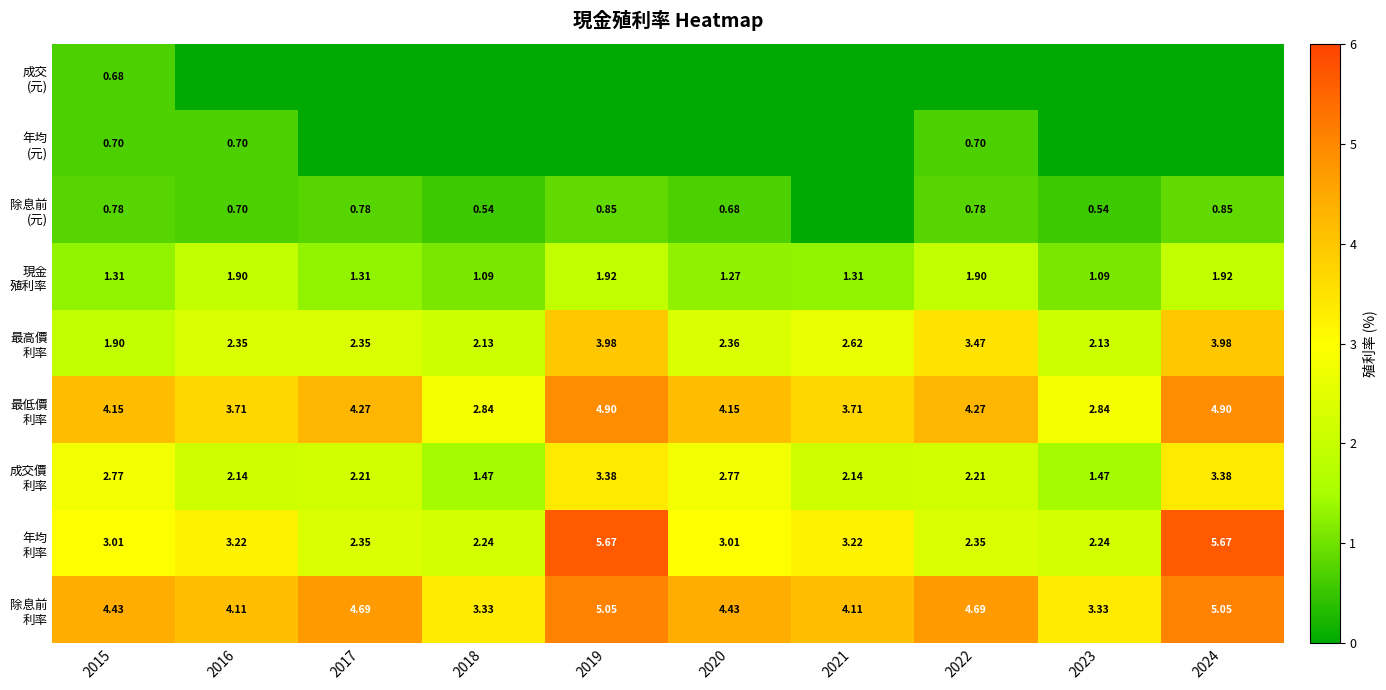

What is the total value across all series at 2023?

13.6